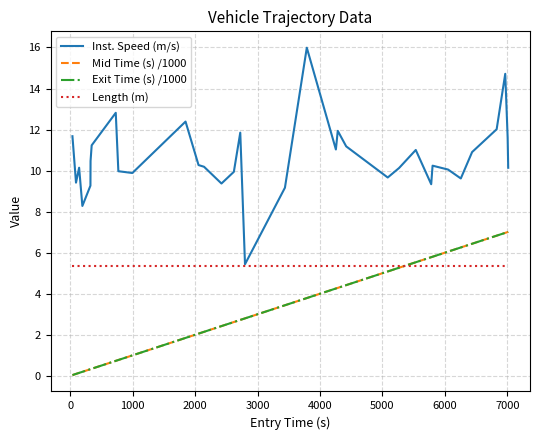

Which series has the largest total across all categories?

Inst. Speed (m/s)